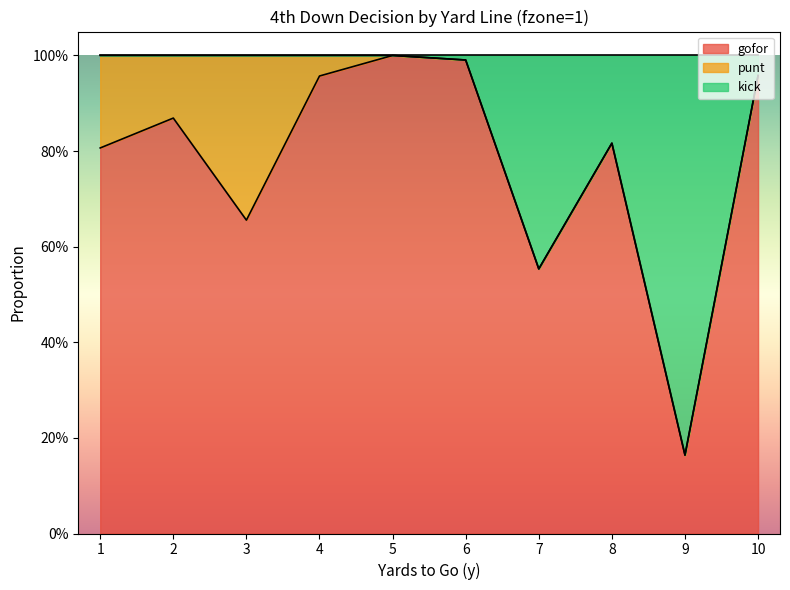

What is the sum of the gofor values at 7 and 4?

1.5